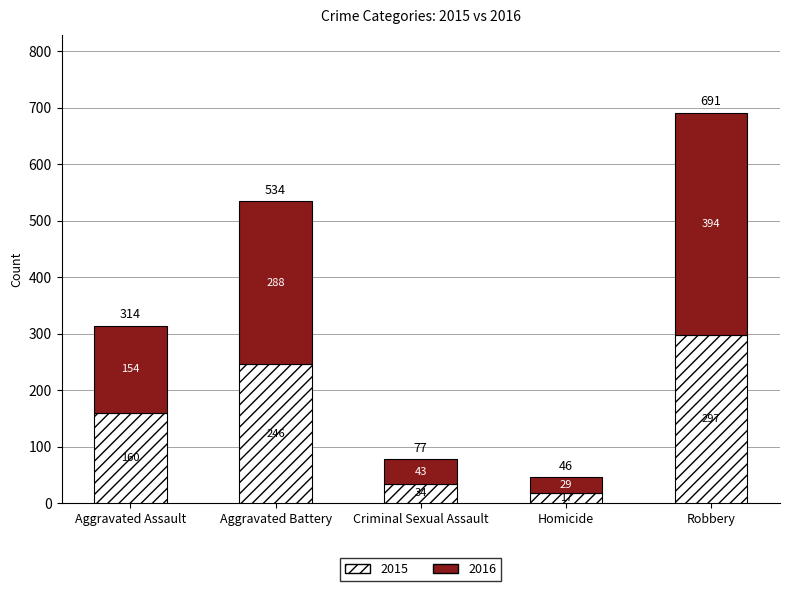

What is the highest value of the 2015 series?

297